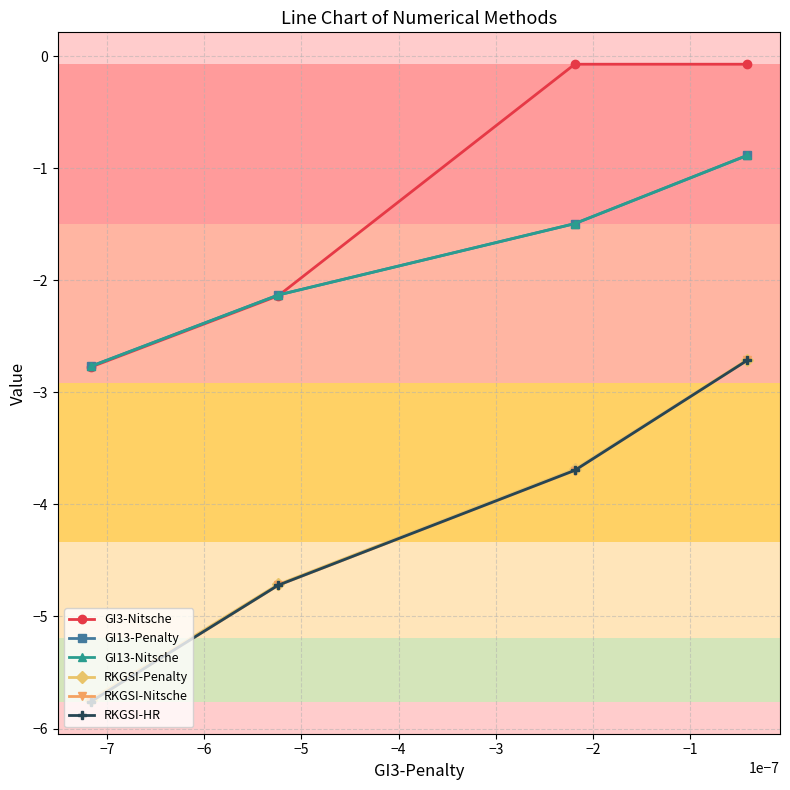

What is the value of the GI13-Nitsche point at the 1st from the left?

-2.8